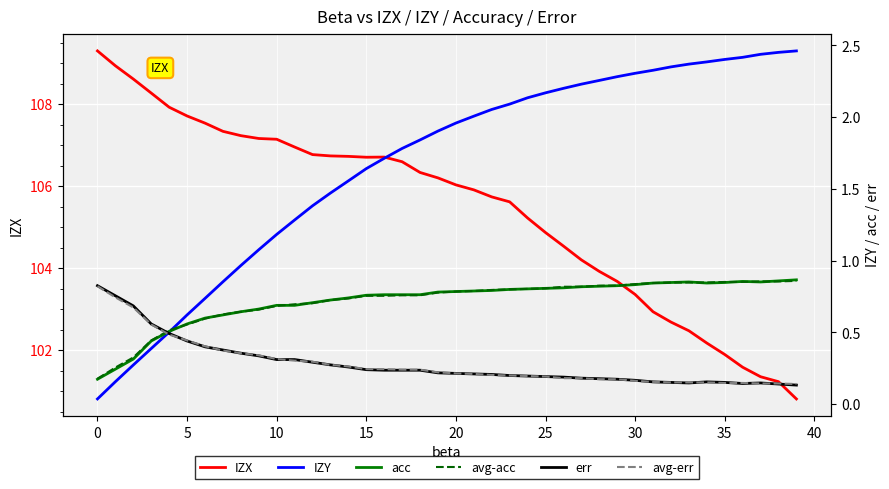

Reading right to left, list all the values displayed in this chart.

IZX: 100.8	101.2	101.4	101.6	101.9	102.2	102.5	102.7	102.9	103.4	103.7	103.9	104.2	104.5	104.9	105.2	105.6	105.7	105.9	106.0	106.2	106.3	106.6	106.7	106.7	106.7	106.7	106.8	107.0	107.1	107.2	107.2	107.3	107.5	107.7	107.9	108.3	108.6	108.9	109.3
IZY: 2.5	2.5	2.4	2.4	2.4	2.4	2.4	2.4	2.3	2.3	2.3	2.3	2.2	2.2	2.2	2.1	2.1	2.1	2.0	2.0	1.9	1.8	1.8	1.7	1.6	1.6	1.5	1.4	1.3	1.2	1.1	1.0	0.9	0.7	0.6	0.5	0.4	0.3	0.2	0.0
acc: 0.9	0.9	0.9	0.9	0.8	0.8	0.9	0.8	0.8	0.8	0.8	0.8	0.8	0.8	0.8	0.8	0.8	0.8	0.8	0.8	0.8	0.8	0.8	0.8	0.8	0.7	0.7	0.7	0.7	0.7	0.7	0.6	0.6	0.6	0.6	0.5	0.4	0.3	0.2	0.2
avg-acc: 0.9	0.9	0.9	0.9	0.9	0.8	0.8	0.8	0.8	0.8	0.8	0.8	0.8	0.8	0.8	0.8	0.8	0.8	0.8	0.8	0.8	0.8	0.8	0.8	0.8	0.7	0.7	0.7	0.7	0.7	0.7	0.6	0.6	0.6	0.6	0.5	0.4	0.3	0.3	0.2
err: 0.1	0.1	0.1	0.1	0.2	0.2	0.1	0.2	0.2	0.2	0.2	0.2	0.2	0.2	0.2	0.2	0.2	0.2	0.2	0.2	0.2	0.2	0.2	0.2	0.2	0.3	0.3	0.3	0.3	0.3	0.3	0.4	0.4	0.4	0.4	0.5	0.6	0.7	0.8	0.8
avg-err: 0.1	0.1	0.1	0.1	0.1	0.2	0.2	0.2	0.2	0.2	0.2	0.2	0.2	0.2	0.2	0.2	0.2	0.2	0.2	0.2	0.2	0.2	0.2	0.2	0.2	0.3	0.3	0.3	0.3	0.3	0.3	0.4	0.4	0.4	0.4	0.5	0.6	0.7	0.7	0.8